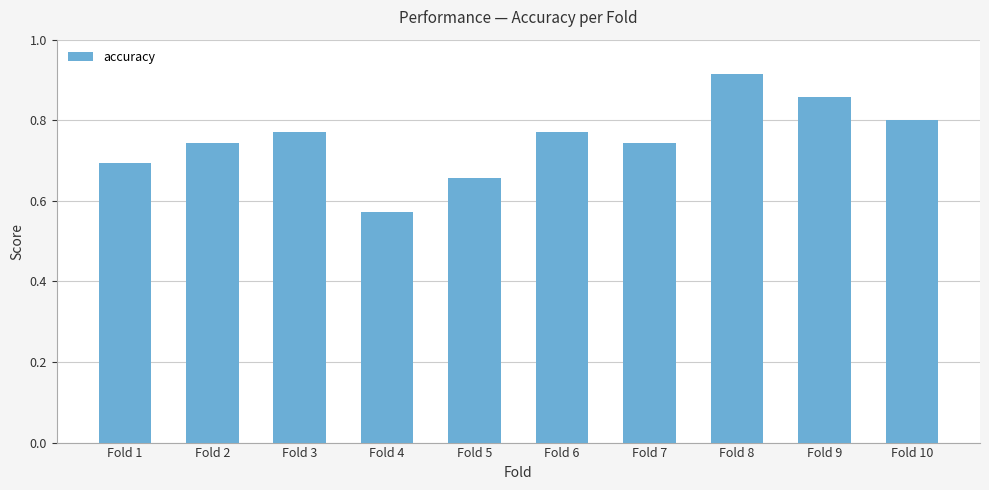

Is it true that the value at Fold 10 is 1.4?

False